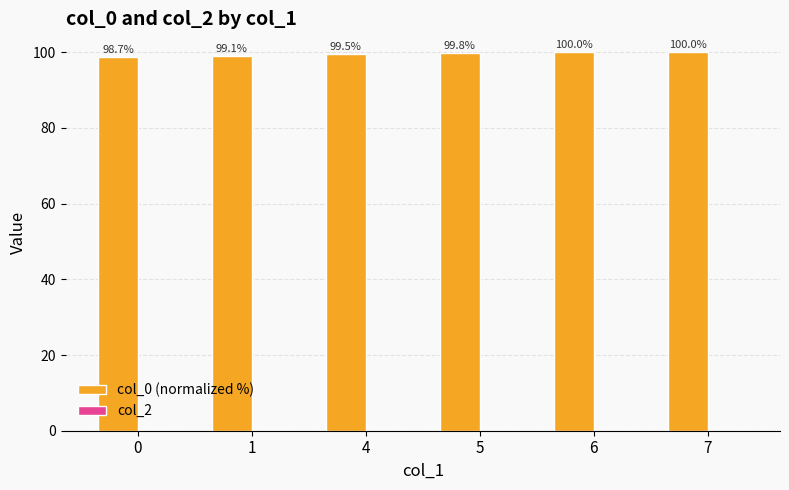

What is the change in value from 1 to 7?

+0.9